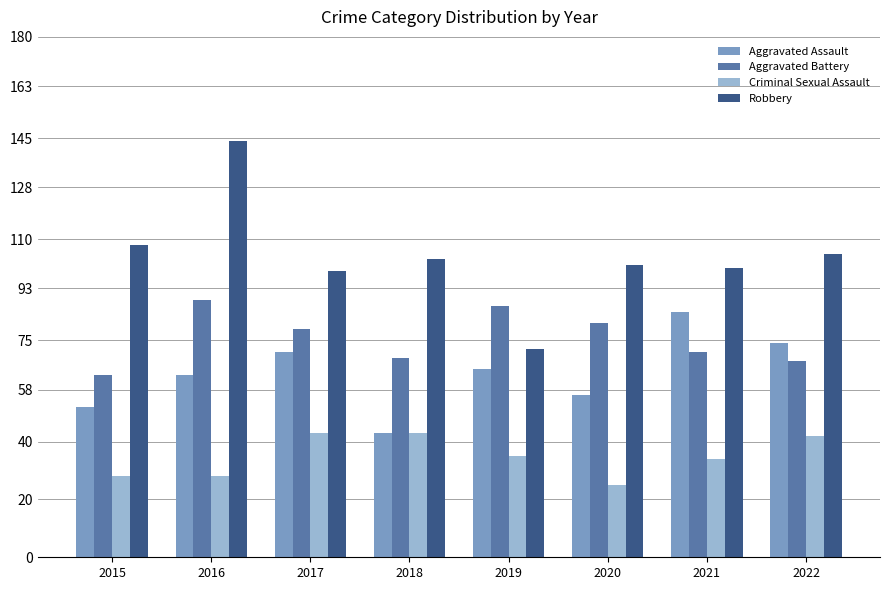

Between 2016 and 2022, which series saw the biggest shift?

Robbery